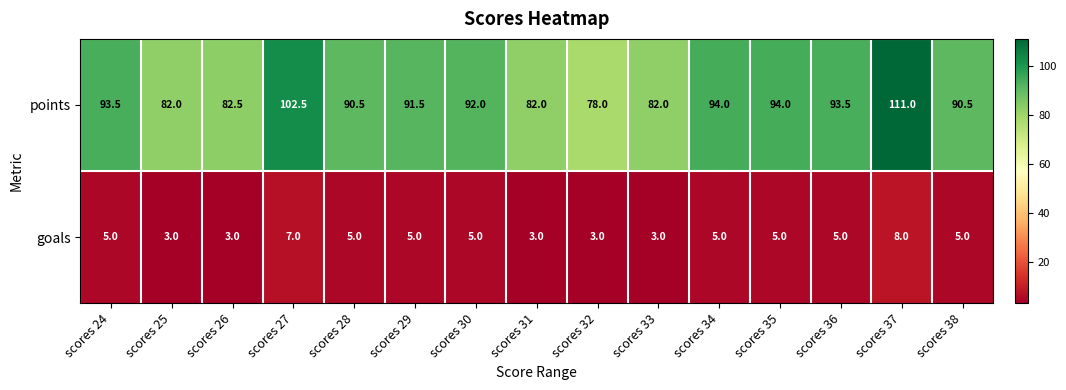

At how many categories does at least one series exceed 48?

15